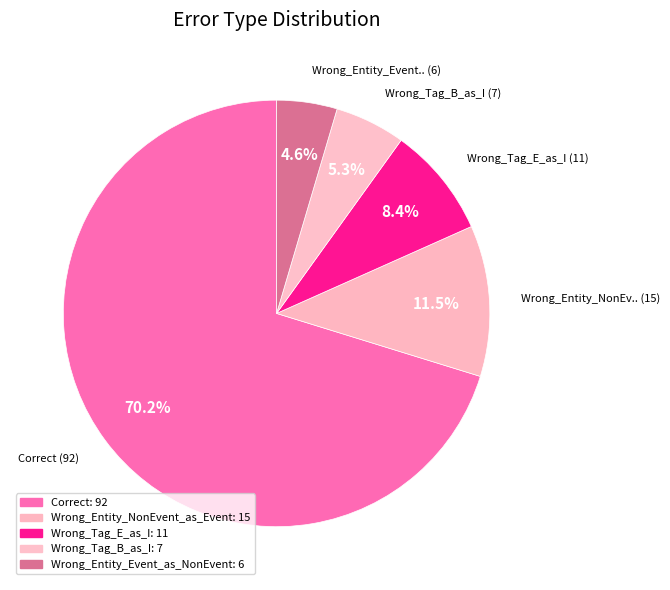

How many slices are in this pie chart?

5